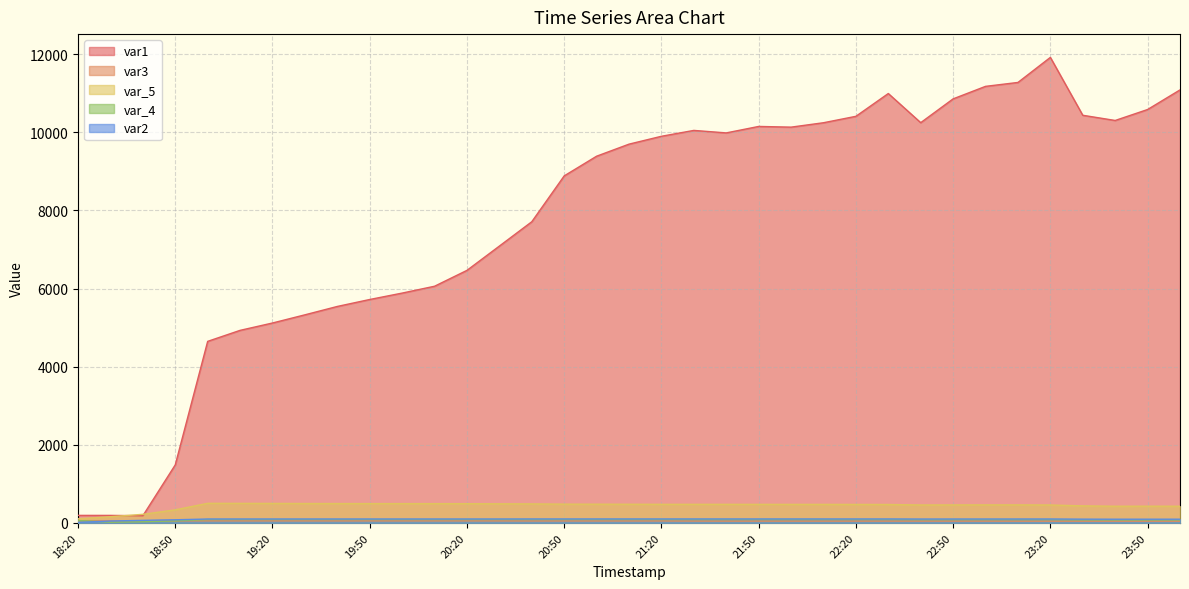

What is the label of the 31st point from the left?

23:20